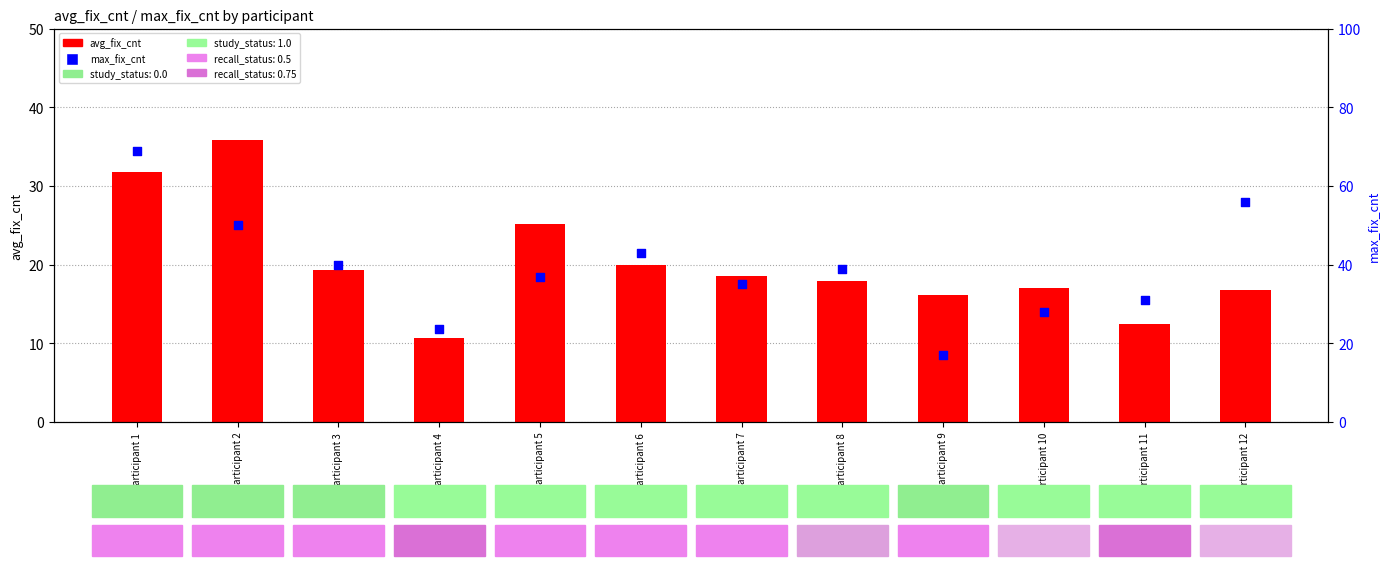

At which category is the sum across all series the highest?

participant 1